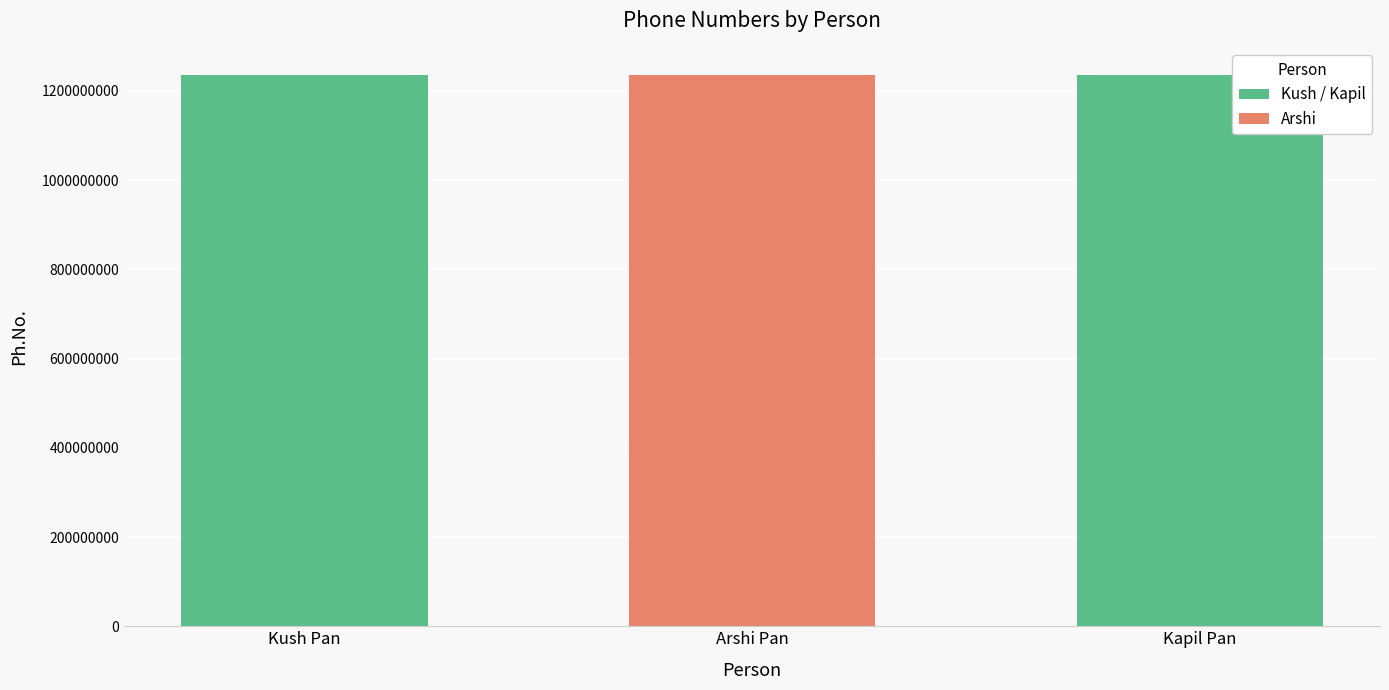

What is the sum of all values?

3703632087